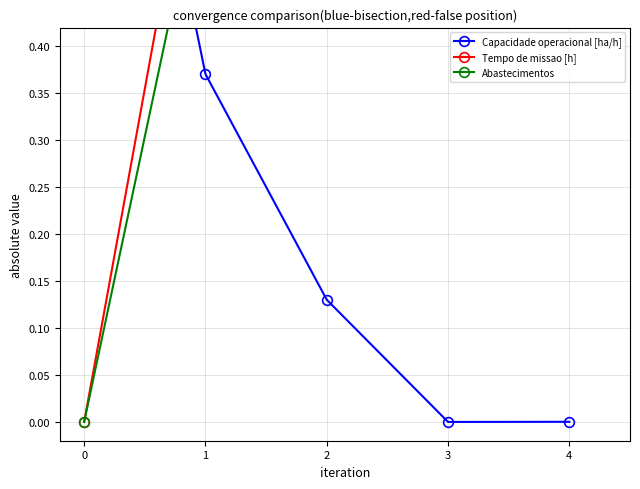

What is the difference between the highest and lowest values at 0?

1.0